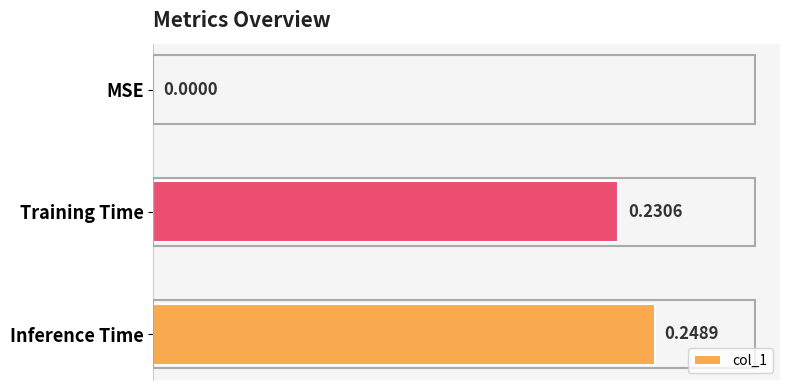

Where is the data nearest to the value 0?

MSE